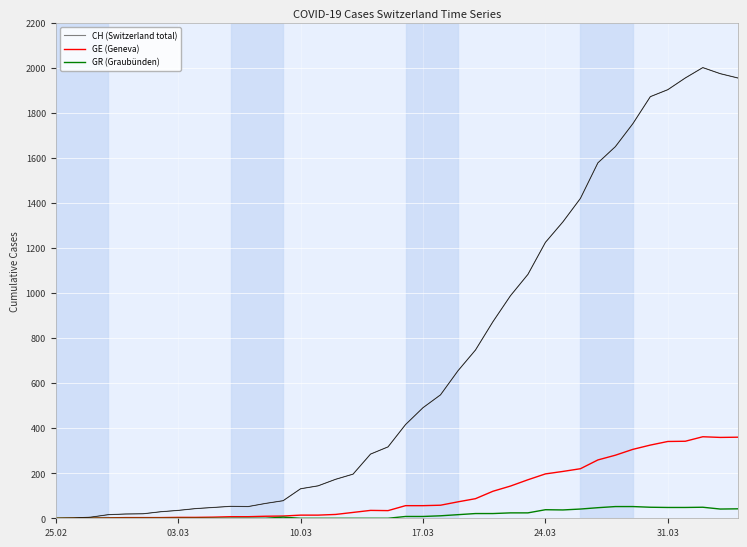

What is the greatest value displayed?

2001